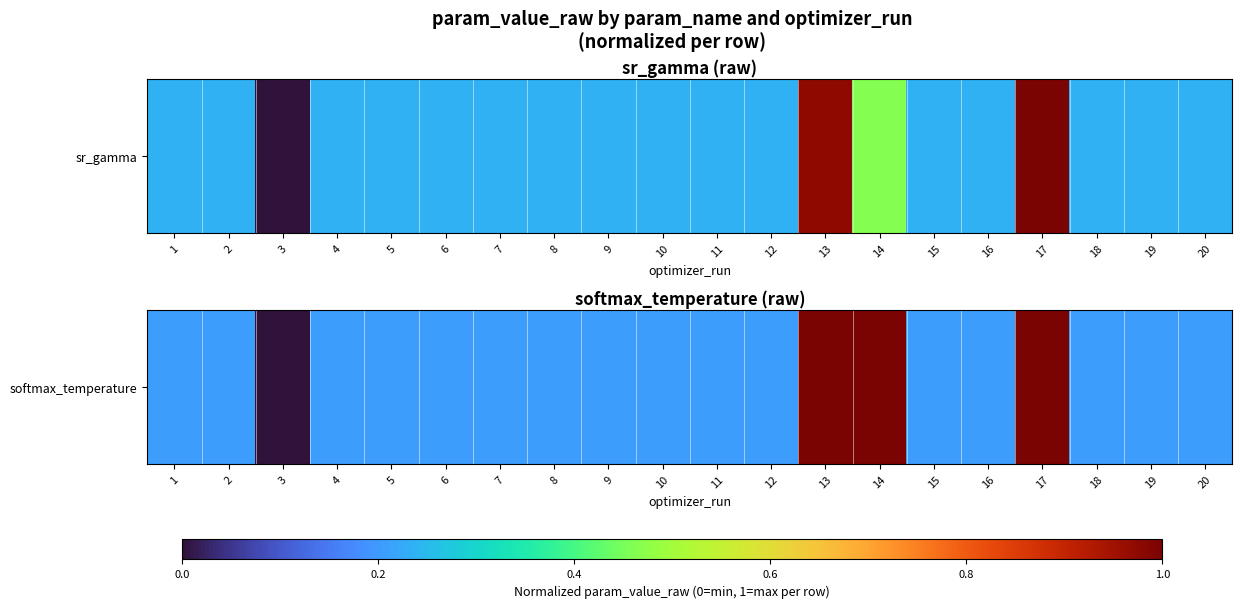

The chart shows a value of 0.1 at 7. True or false?

False